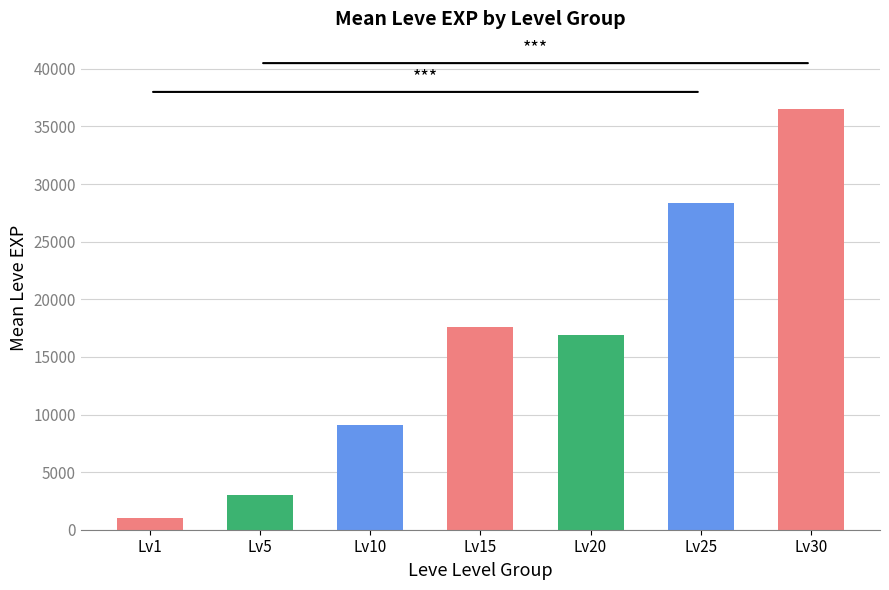

List the labels in order of value, largest first.

Lv30, Lv25, Lv15, Lv20, Lv10, Lv5, Lv1